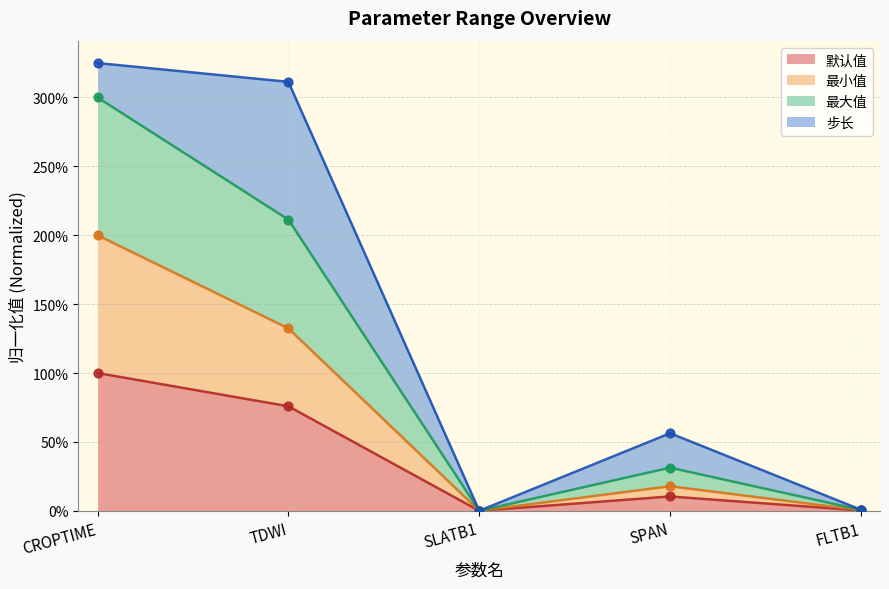

At how many categories does at least one series exceed 0?

4